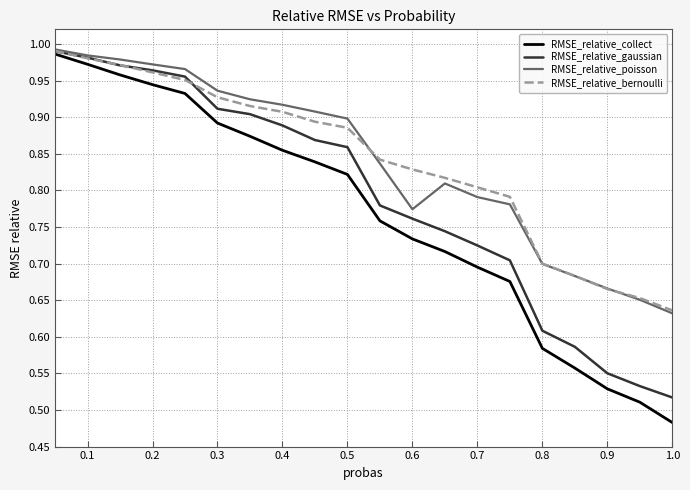

Which series has the widest spread of values?

RMSE_relative_collect